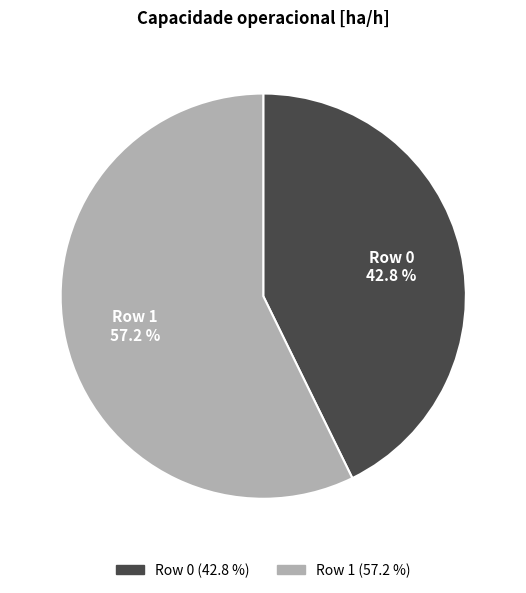

To the nearest percent, what is the combined percentage of Row 1 and Row 0?

100%